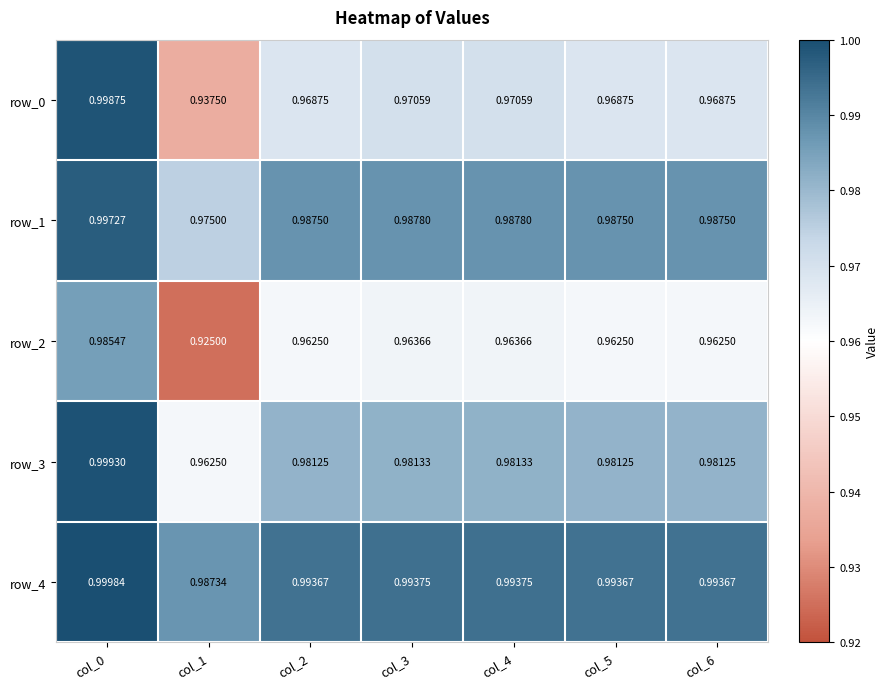

Is the value of row_2 at col_0 greater than the value of row_1 at col_5?

No